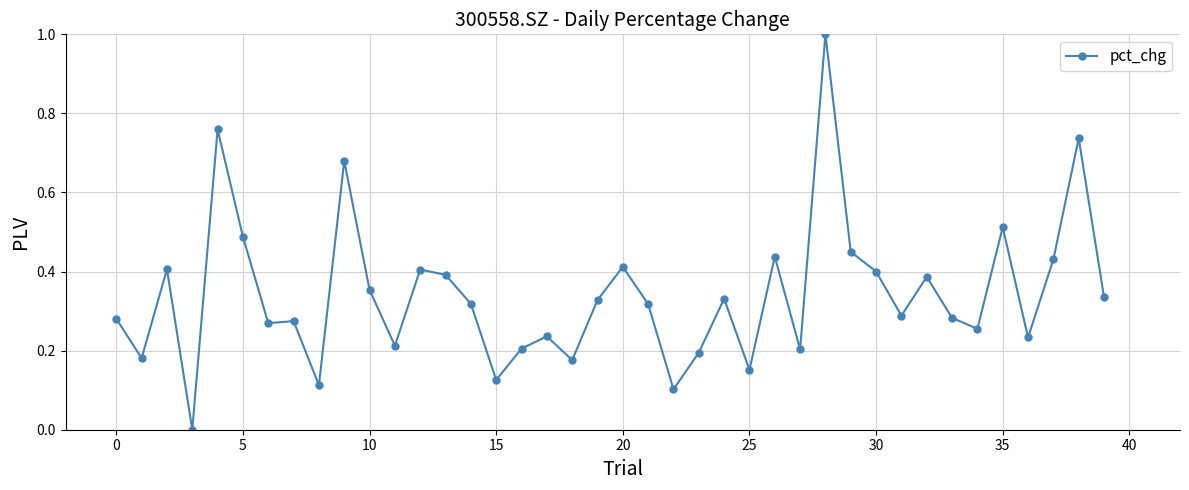

True or false: there are more than 2 points higher than both neighbors.

True